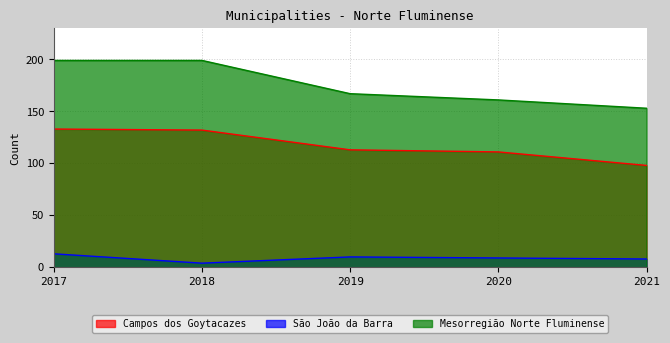

True or false: Mesorregião Norte Fluminense has more than 2 interior local peaks.

False